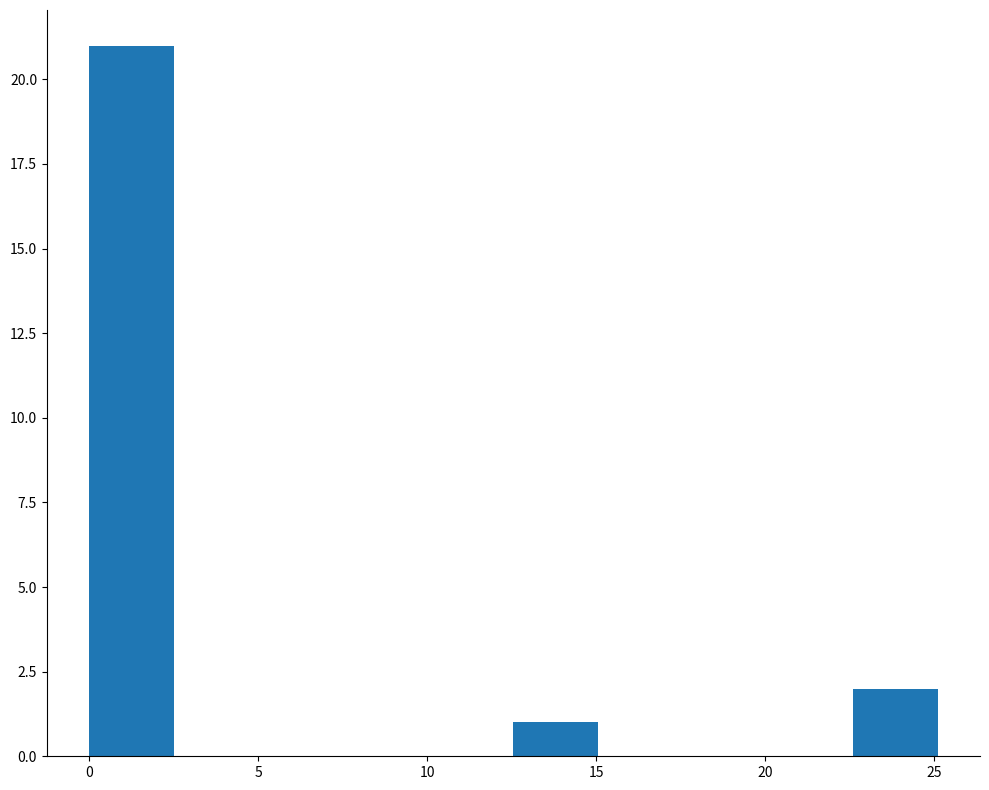

Reading left to right, list every bar in this chart as the range it spans on the x-axis followed by its height. Neither the bar edges nor the heights are printed on the chart, so give them approximately, as read against the axes.

0.0 to 2.5: 21
2.5 to 5.0: 0
5.0 to 7.5: 0
7.5 to 10.0: 0
10.0 to 12.5: 0
12.5 to 15.0: 1
15.0 to 17.5: 0
17.5 to 20.0: 0
20.0 to 22.5: 0
22.5 to 25.0: 2